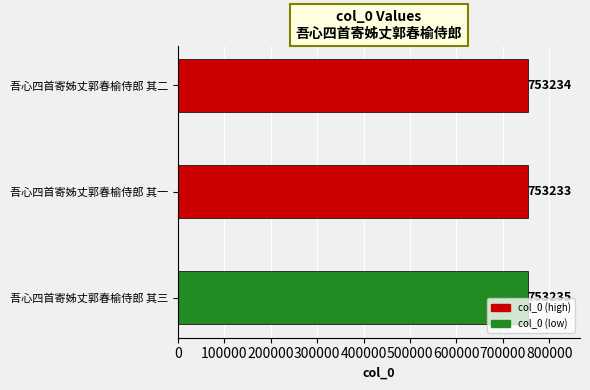

How many values are below 753234?

1